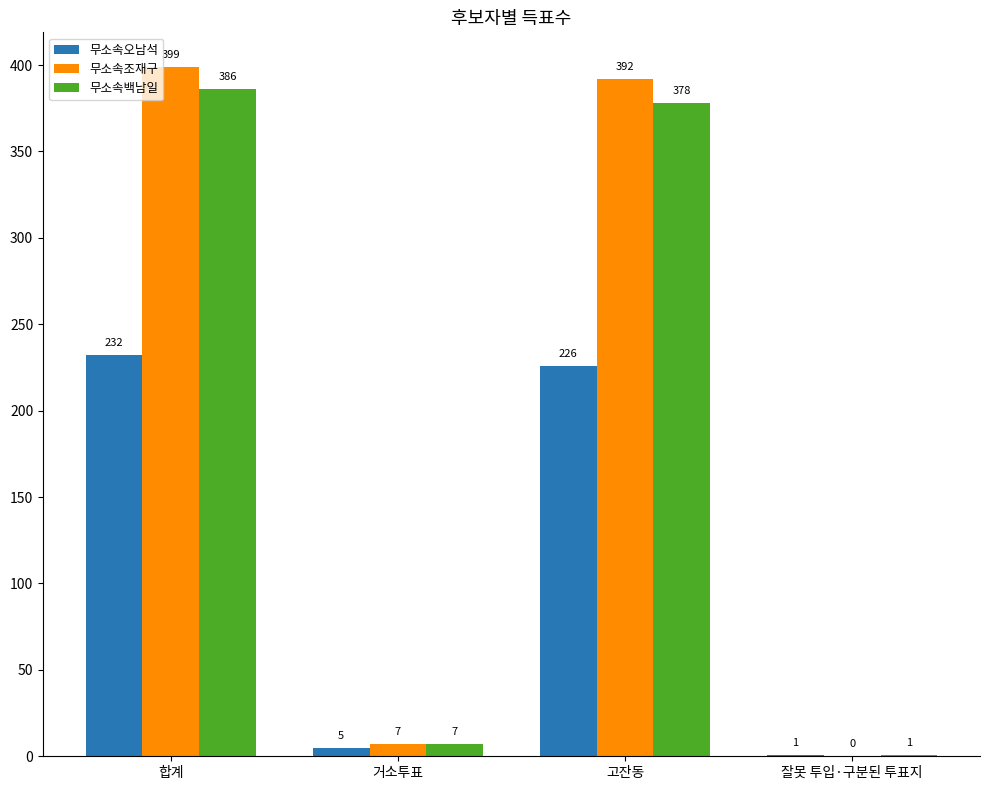

Reading left to right, list all the values displayed in this chart.

무소속오남석: 232	5	226	1
무소속조재구: 399	7	392	0
무소속백남일: 386	7	378	1